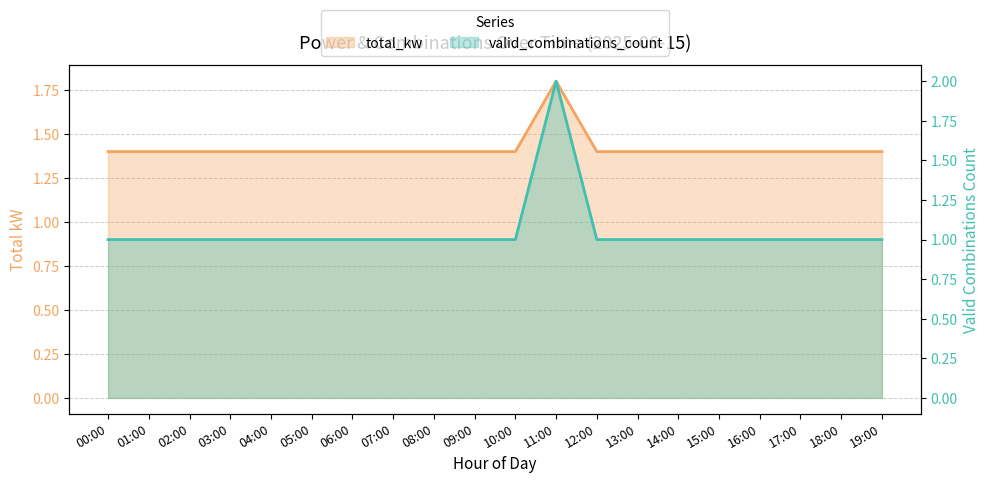

What value does the total_kw series have at 19:00?

1.4